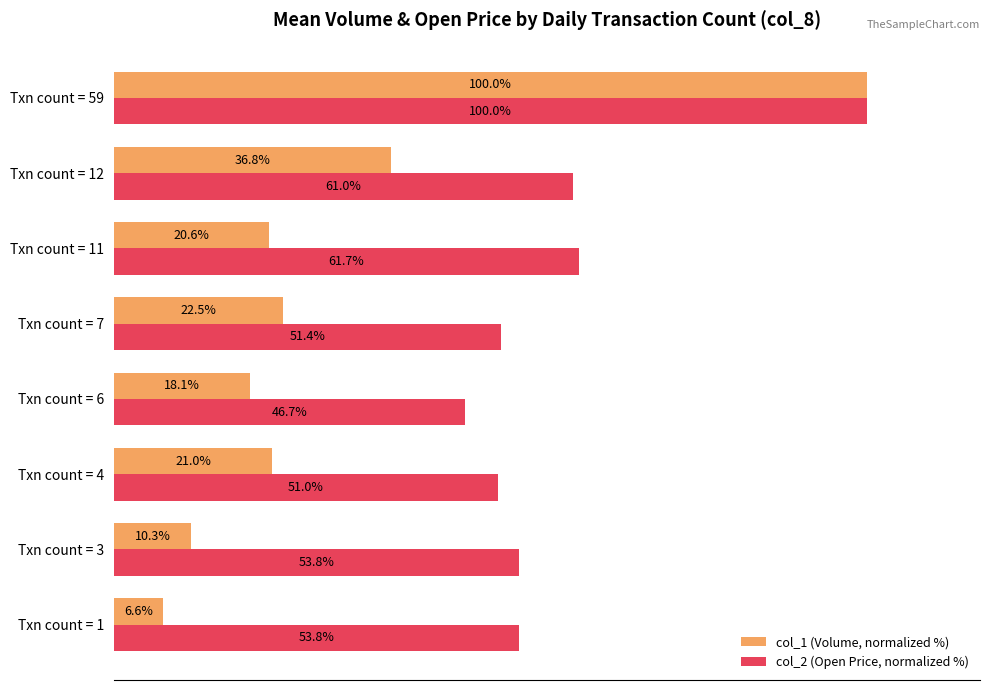

Where is col_1 (Volume, normalized %) nearest to the value 53?

Txn count = 12